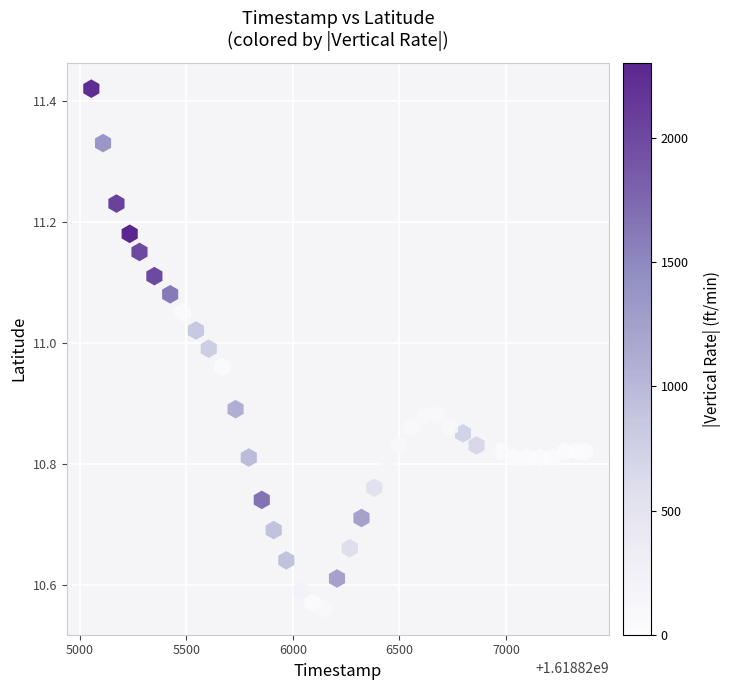

What is the range of X values (max minus min)?

2316.0